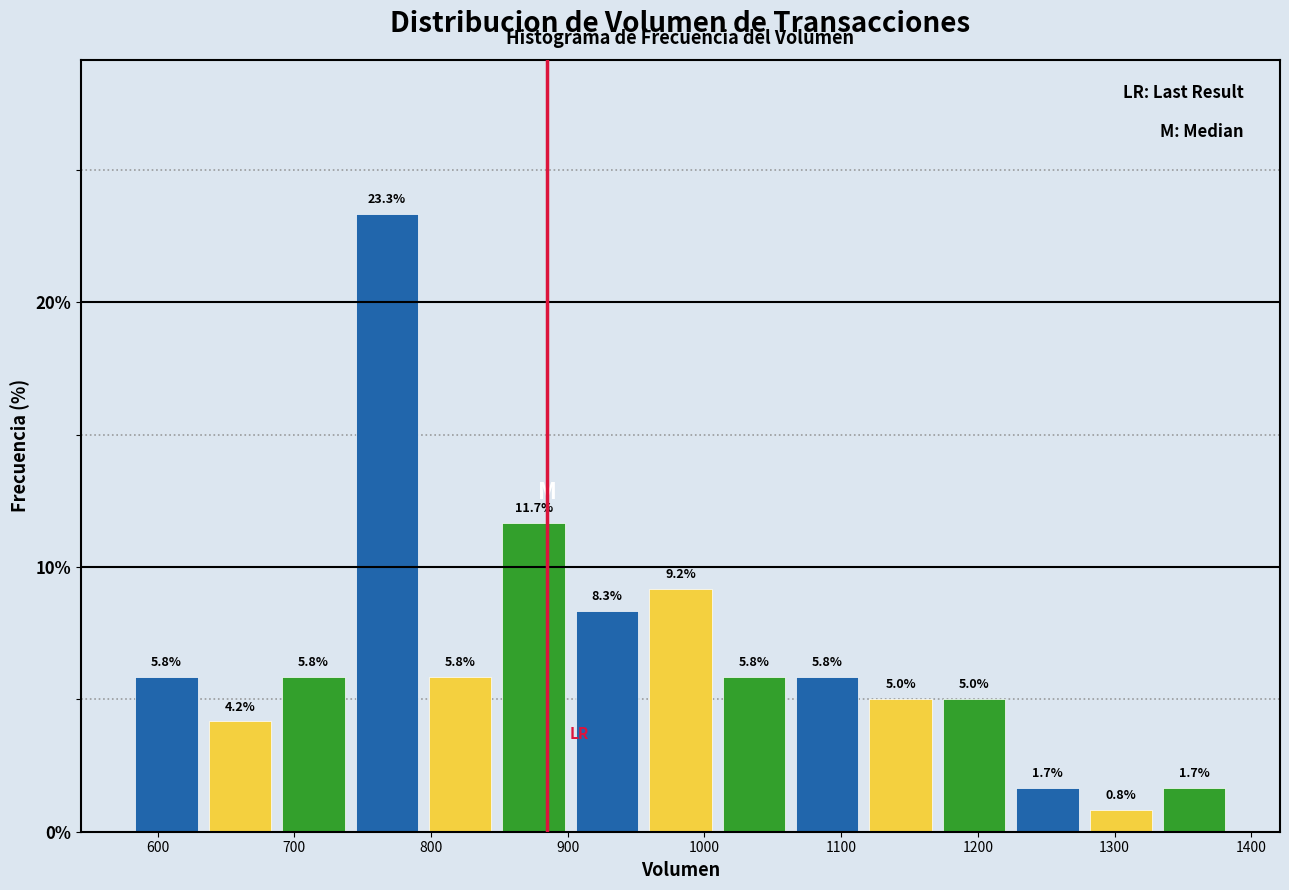

Reading left to right, transcribe this chart: for each bar, give the range it covers on the x-axis and its height. The bar edges are not printed on the chart, so give them approximately, as read against the axis.

580 to 630: 5.8
630 to 690: 4.2
690 to 740: 5.8
740 to 790: 23.3
790 to 850: 5.8
850 to 900: 11.7
900 to 960: 8.3
960 to 1010: 9.2
1010 to 1060: 5.8
1060 to 1120: 5.8
1120 to 1170: 5.0
1170 to 1220: 5.0
1220 to 1280: 1.7
1280 to 1330: 0.8
1330 to 1390: 1.7